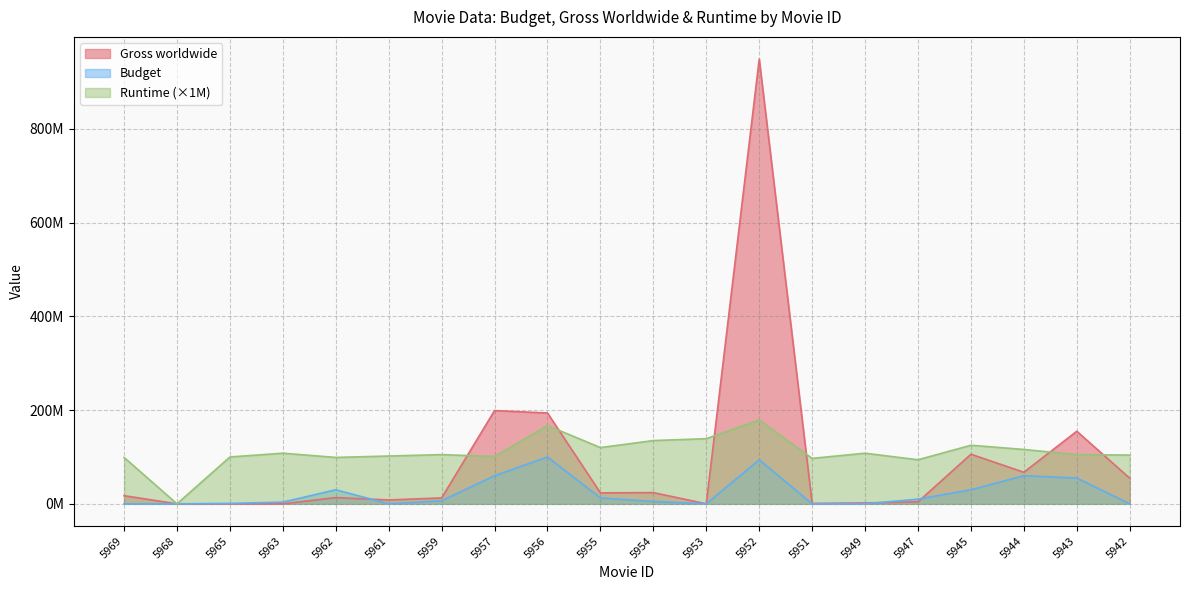

True or false: Runtime has a value of 135000000 at 5954.

True